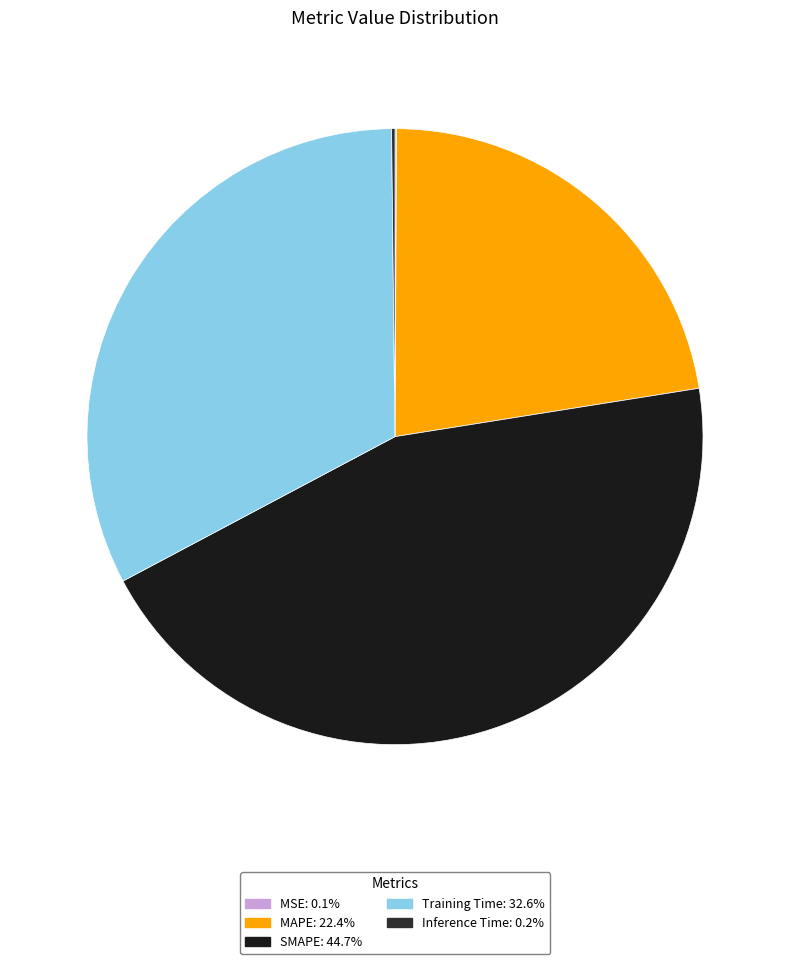

Is SMAPE the majority of the pie?

No